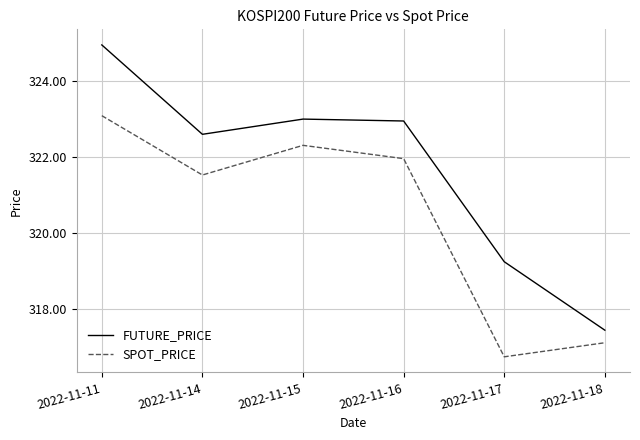

Which category has the lowest value in the FUTURE_PRICE series?

2022-11-18